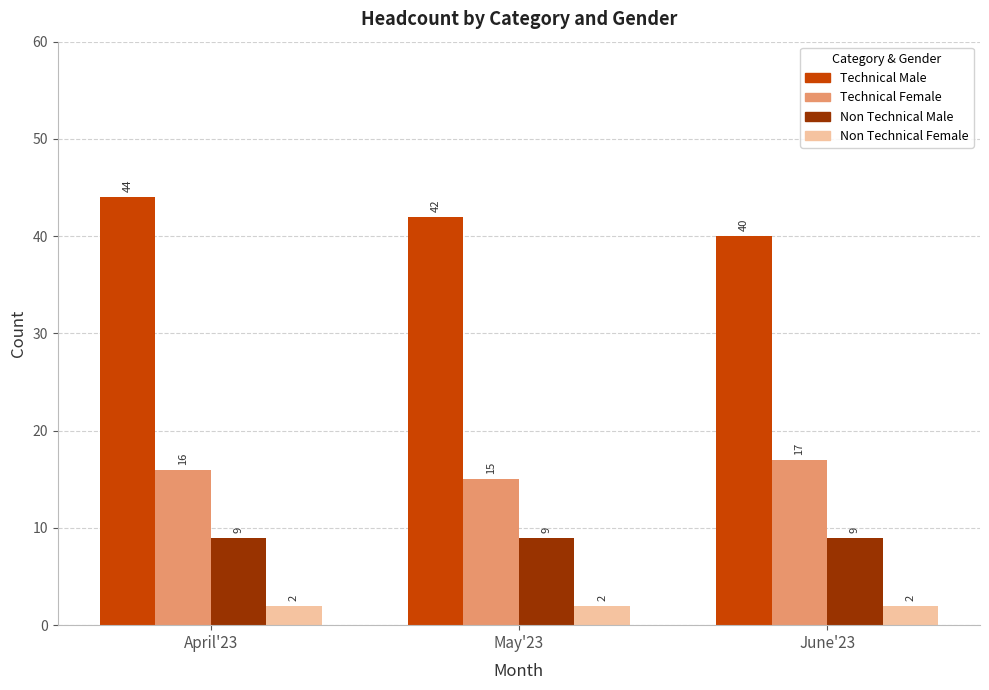

Which series changed the most between April'23 and May'23?

Technical Male